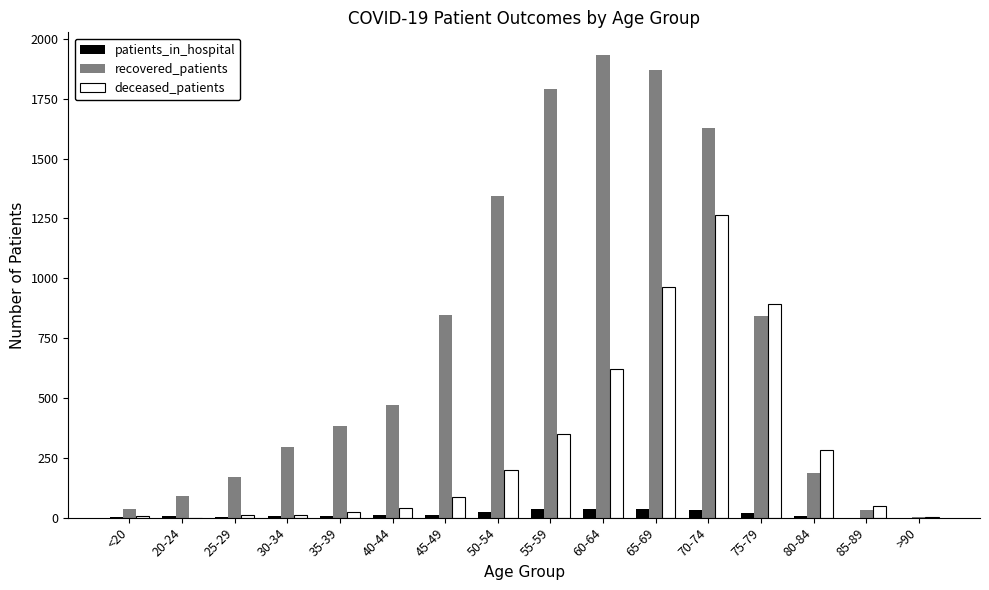

At which category is the sum across all series the highest?

70-74